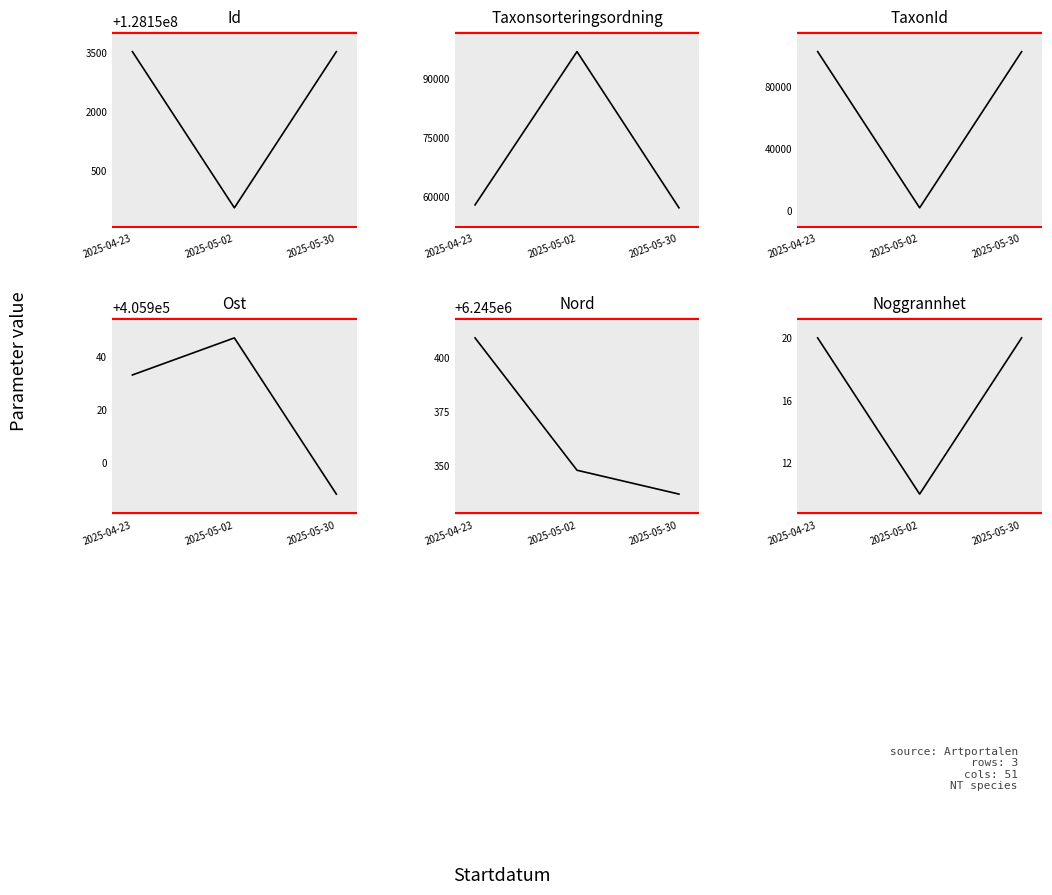

What is the difference between the second highest and minimum values in the Nord series?

11